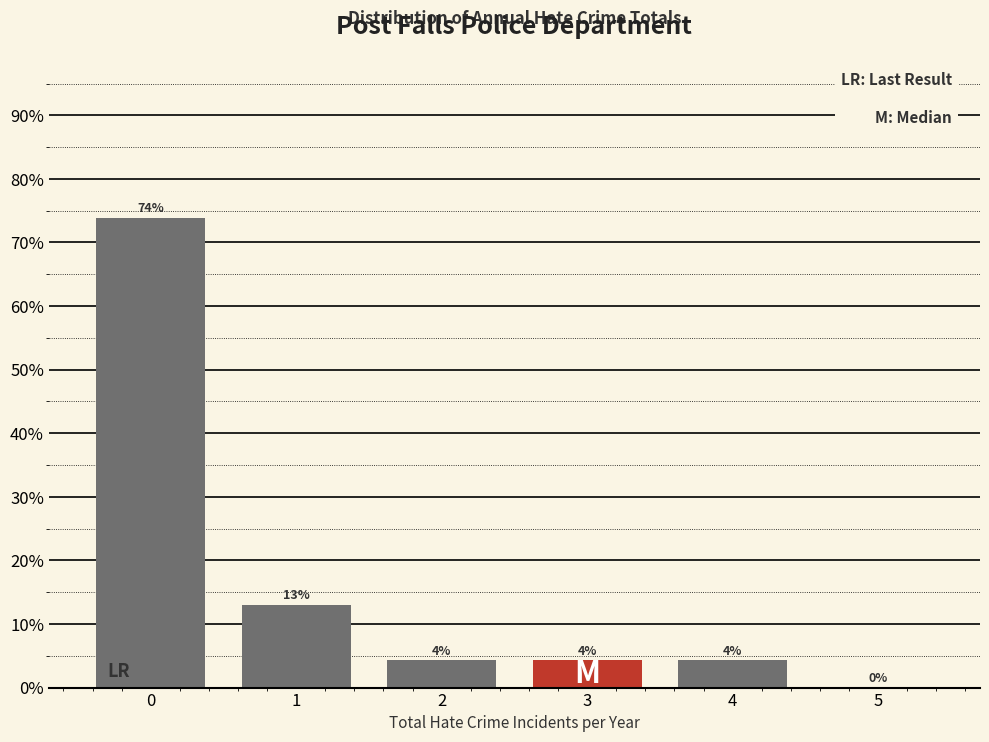

Read the value at 1.

13.0